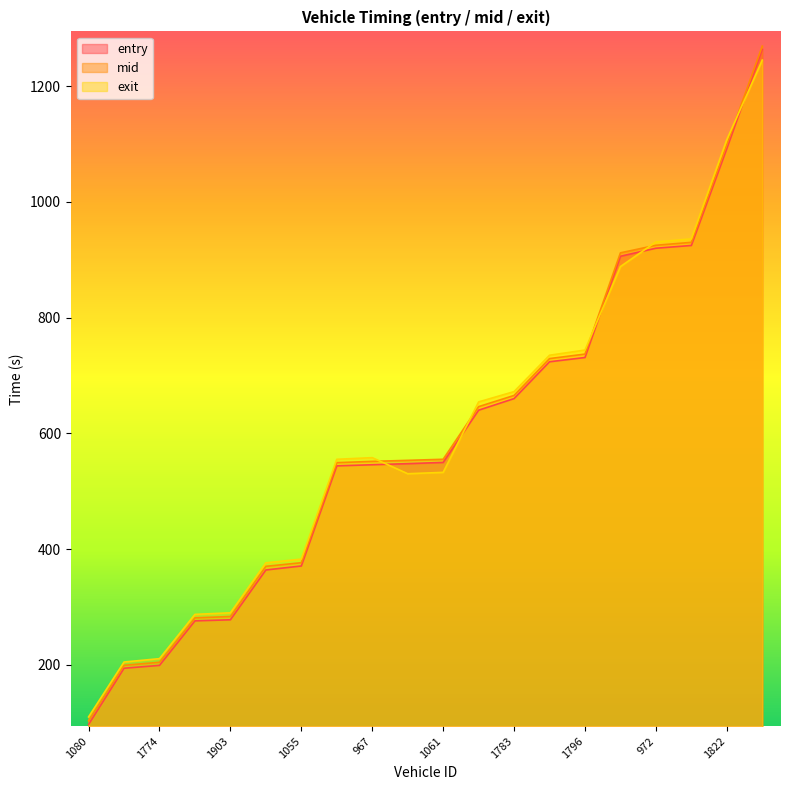

True or false: exit has more than 0 points higher than both neighbors.

True